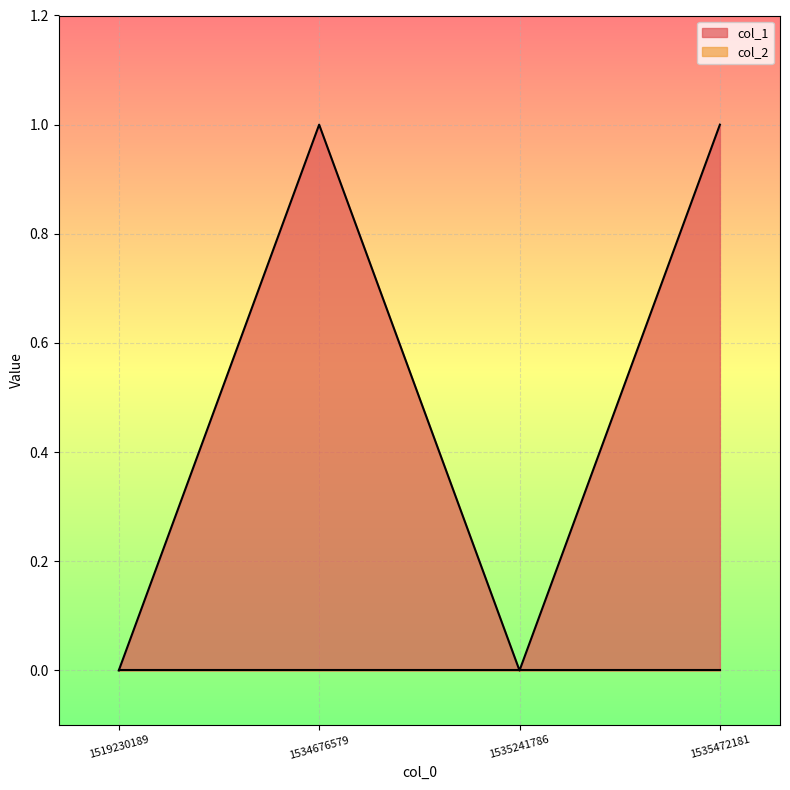

The value at 1519230189 is 0. True or false?

True